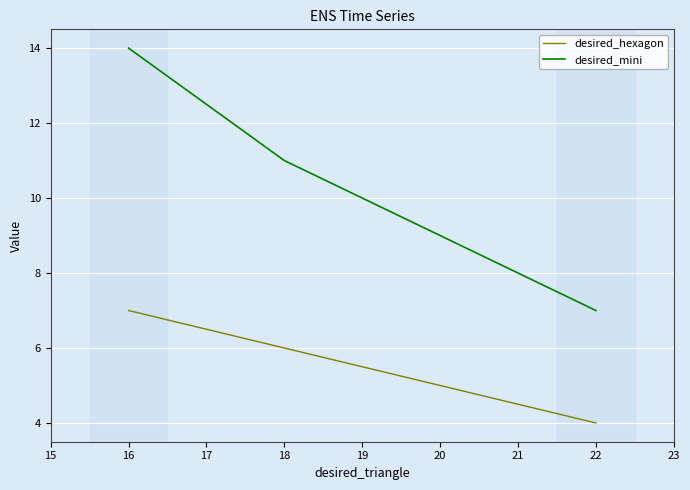

Count the desired_mini values in the range 7 to 14.

3